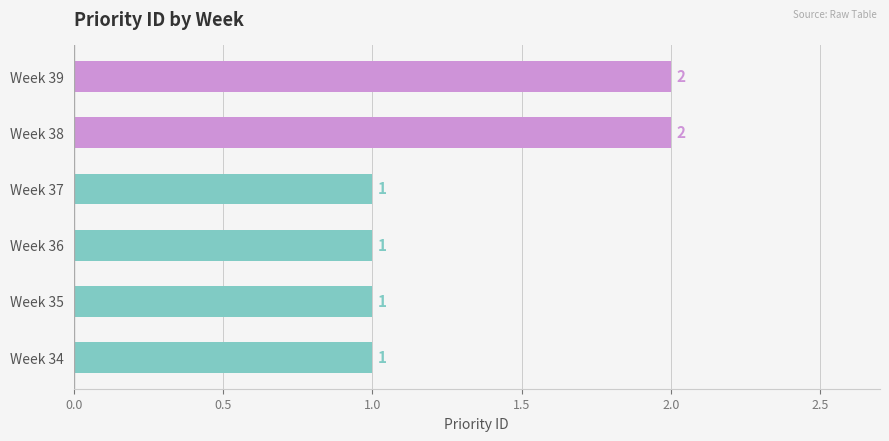

What is the sum of the values at Week 36 and Week 39?

3